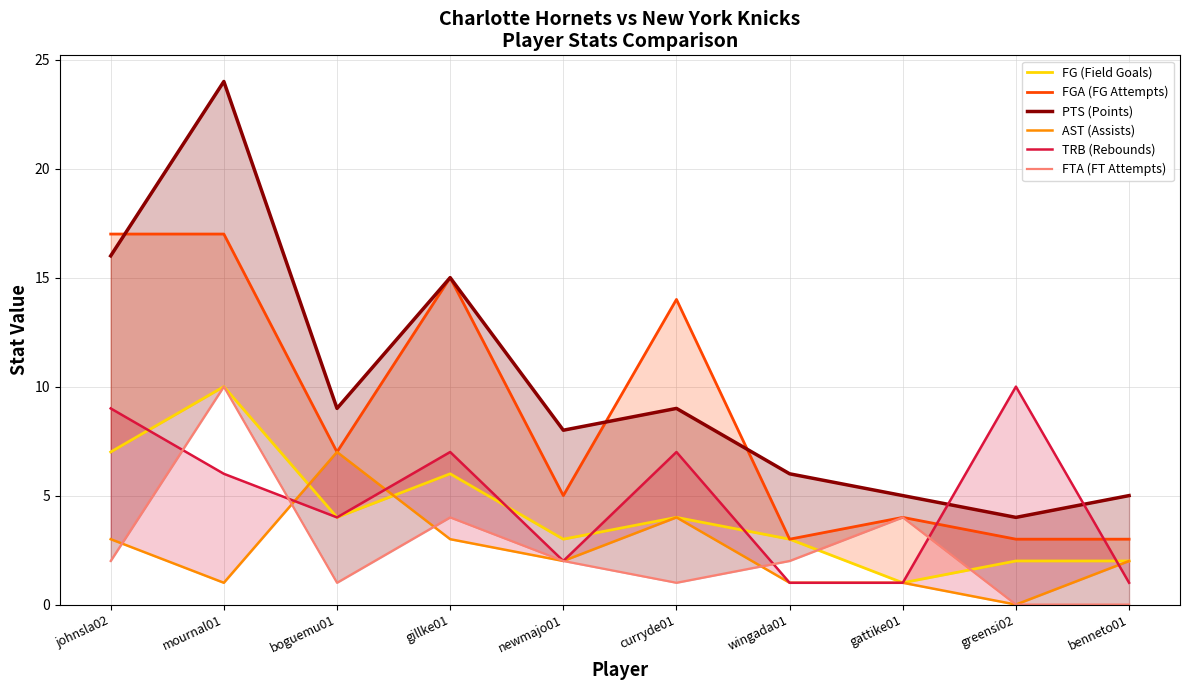

List the labels in order of FGA (FG Attempts) value, smallest first.

wingada01, greensi02, benneto01, gattike01, newmajo01, boguemu01, curryde01, gillke01, johnsla02, mournal01